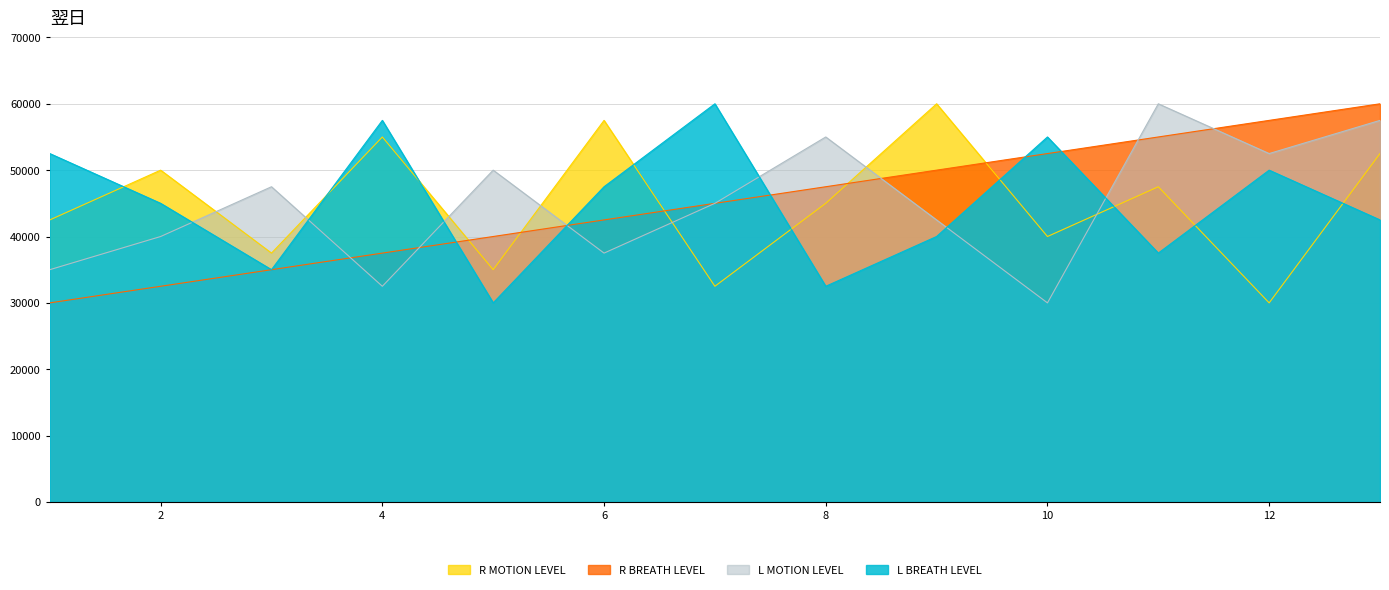

Which category has the highest value in the R BREATH LEVEL series?

13